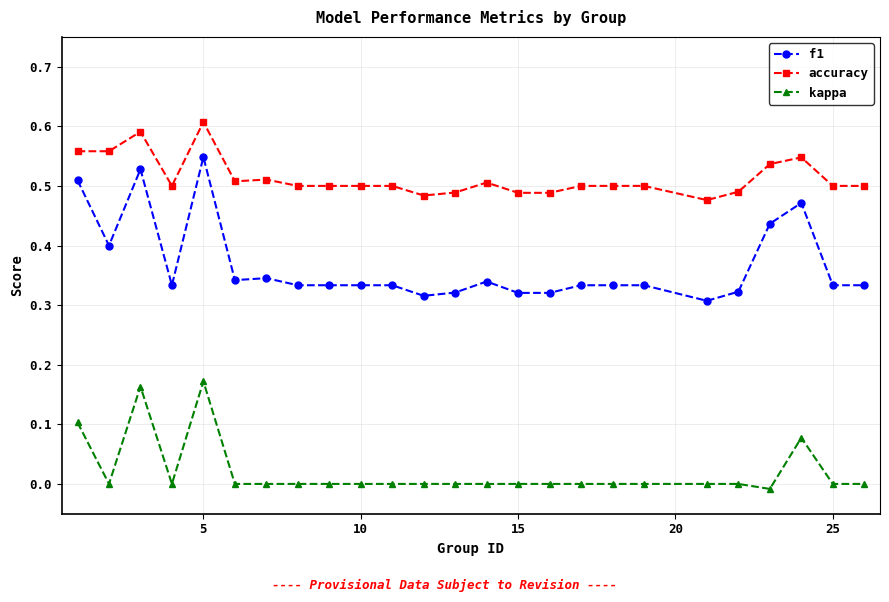

Which series has the largest range (max minus min)?

f1